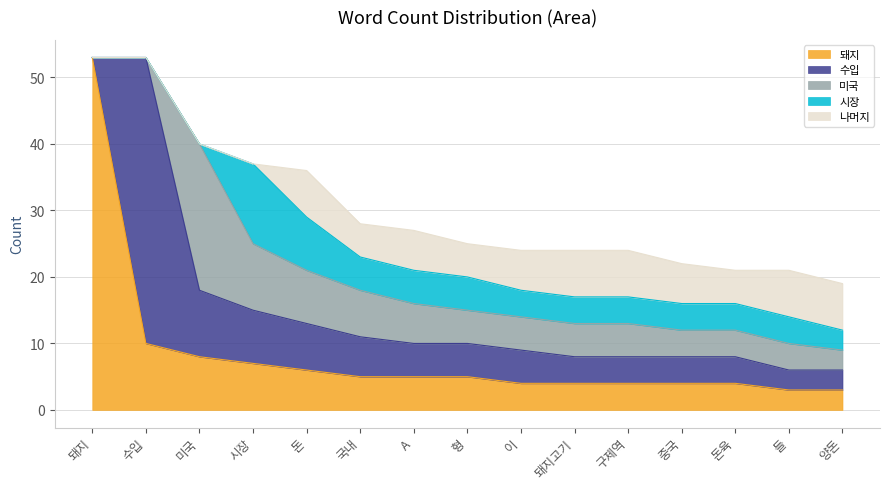

Which category has the highest value in the 돼지 series?

돼지